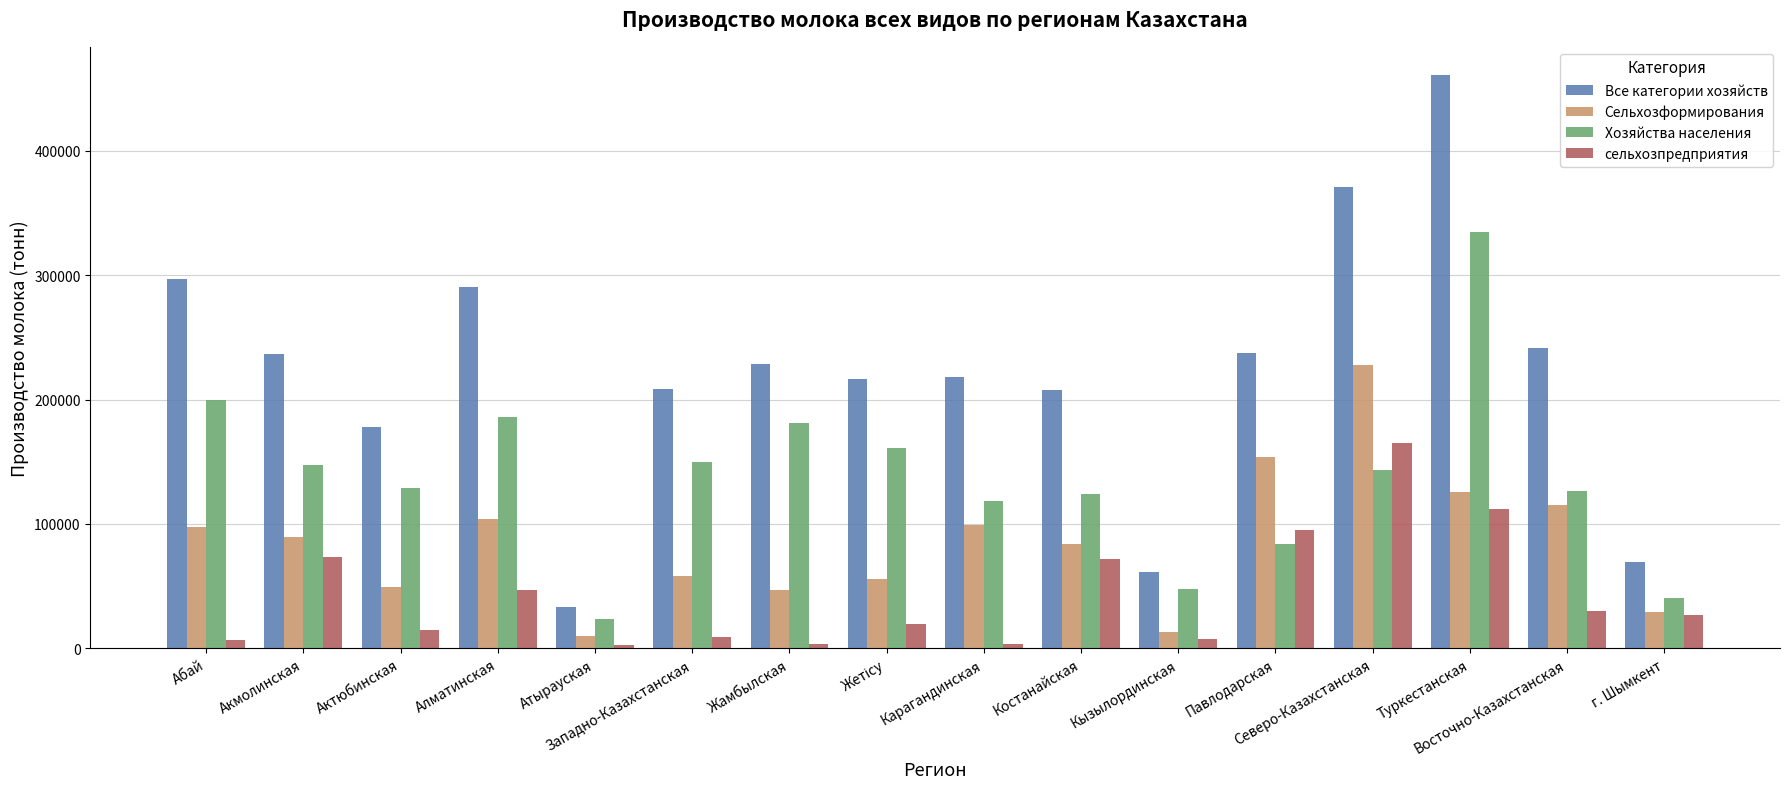

What is the difference between the maximum and minimum values in the Хозяйства населения series?

311170.8